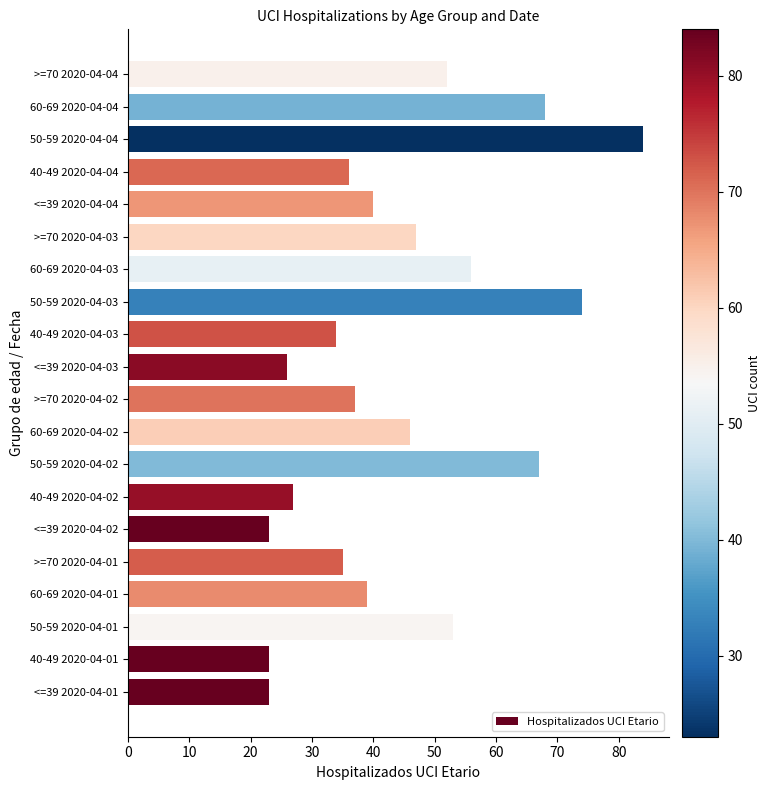

At which category does the chart reach its peak across all series?

50-59 2020-04-04